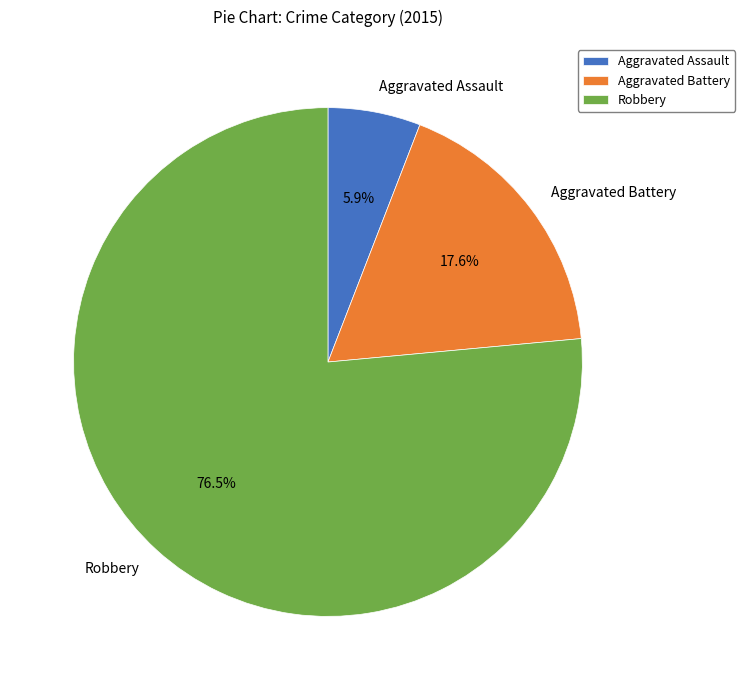

Count the number of slices in the pie.

3